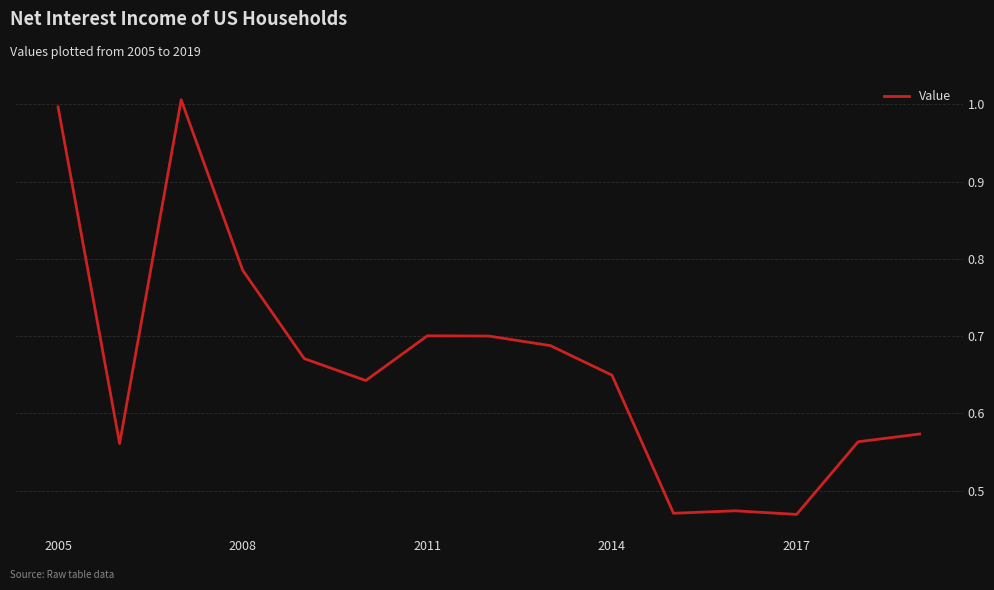

How many lines are shown in the chart?

1